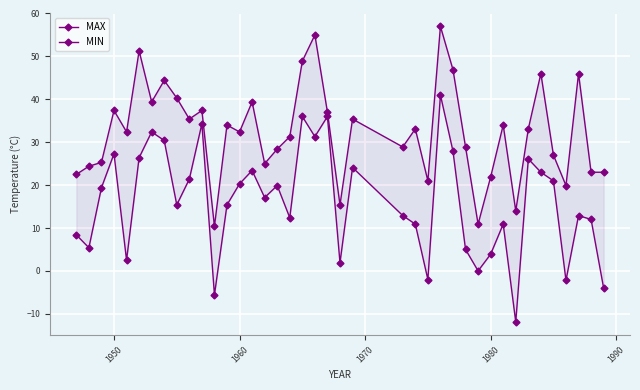

True or false: MIN and MAX cross at least once.

False